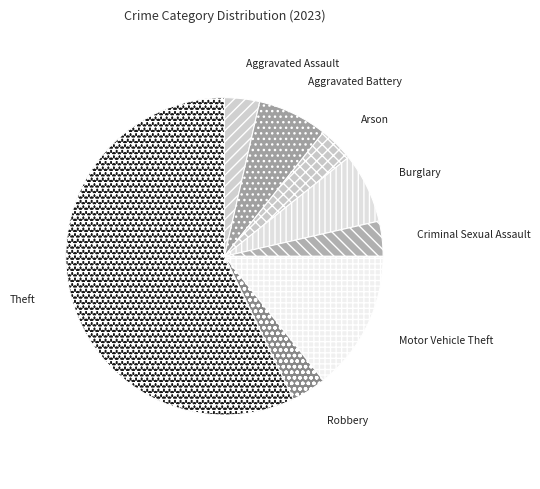

True or false: Aggravated Battery accounts for 2% of the total.

False